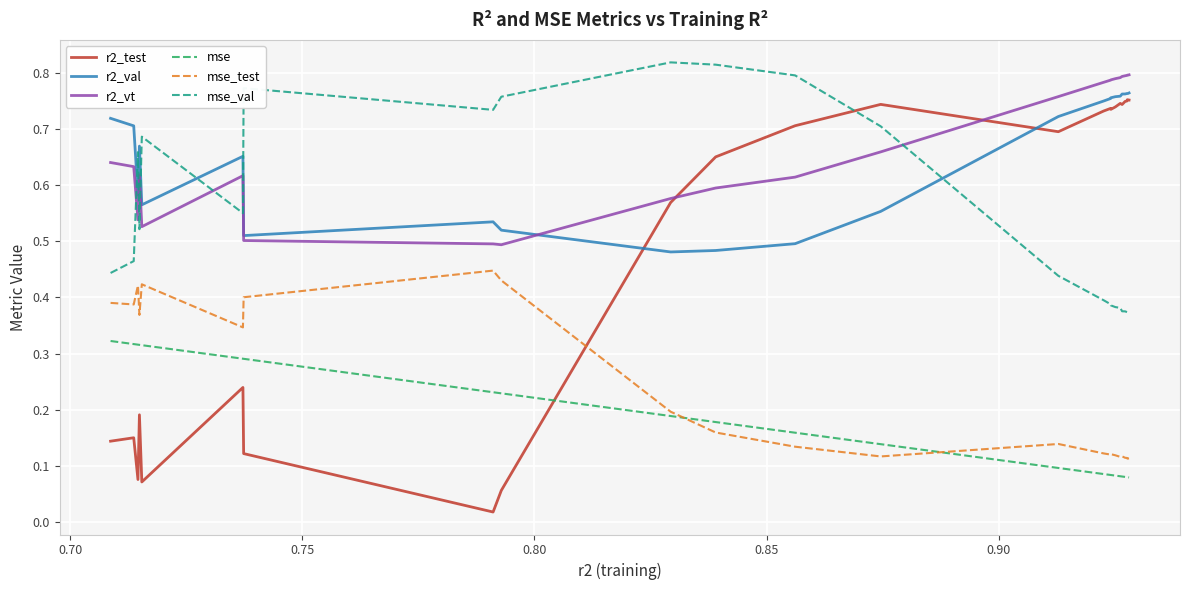

True or false: mse and r2_vt cross at least once.

False